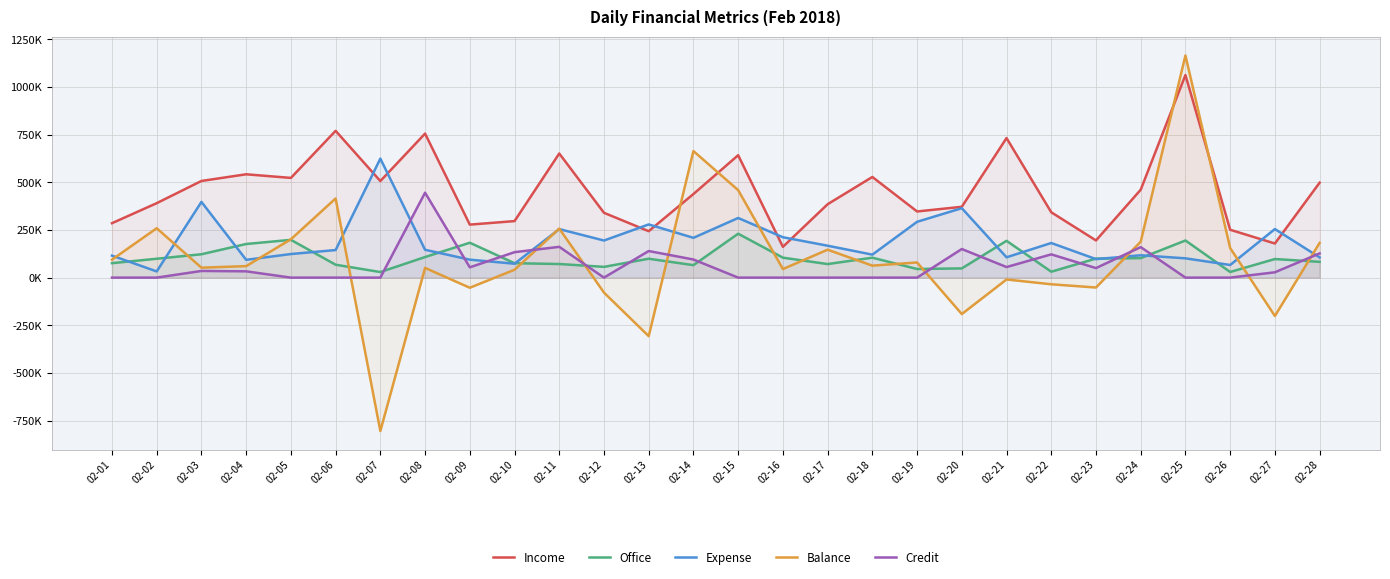

True or false: Expense has more than 1 interior local peaks.

True